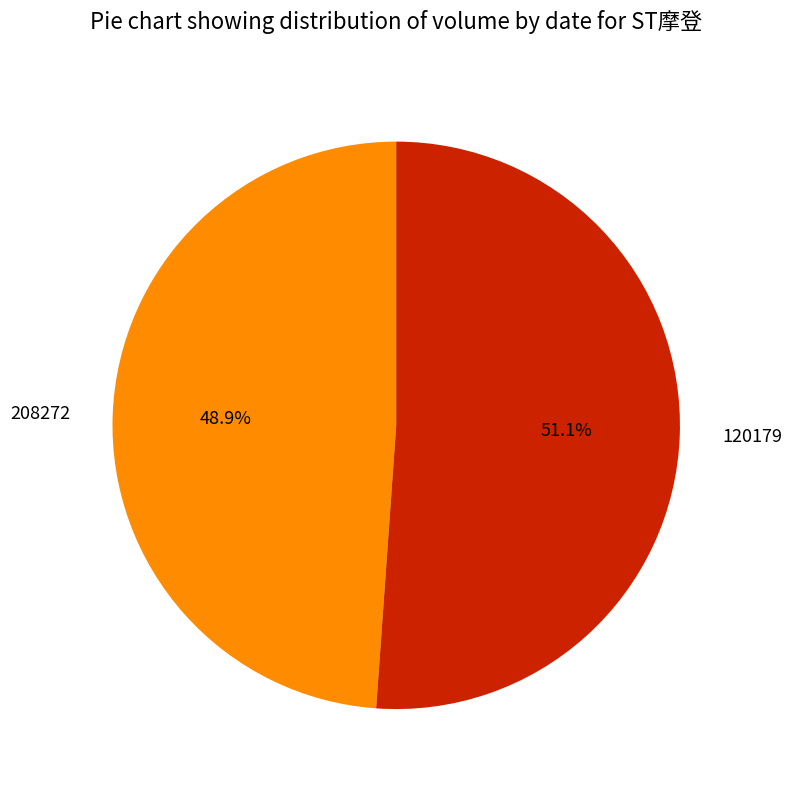

Approximately how many times larger is the value at 208272 compared to 120179?

1.0